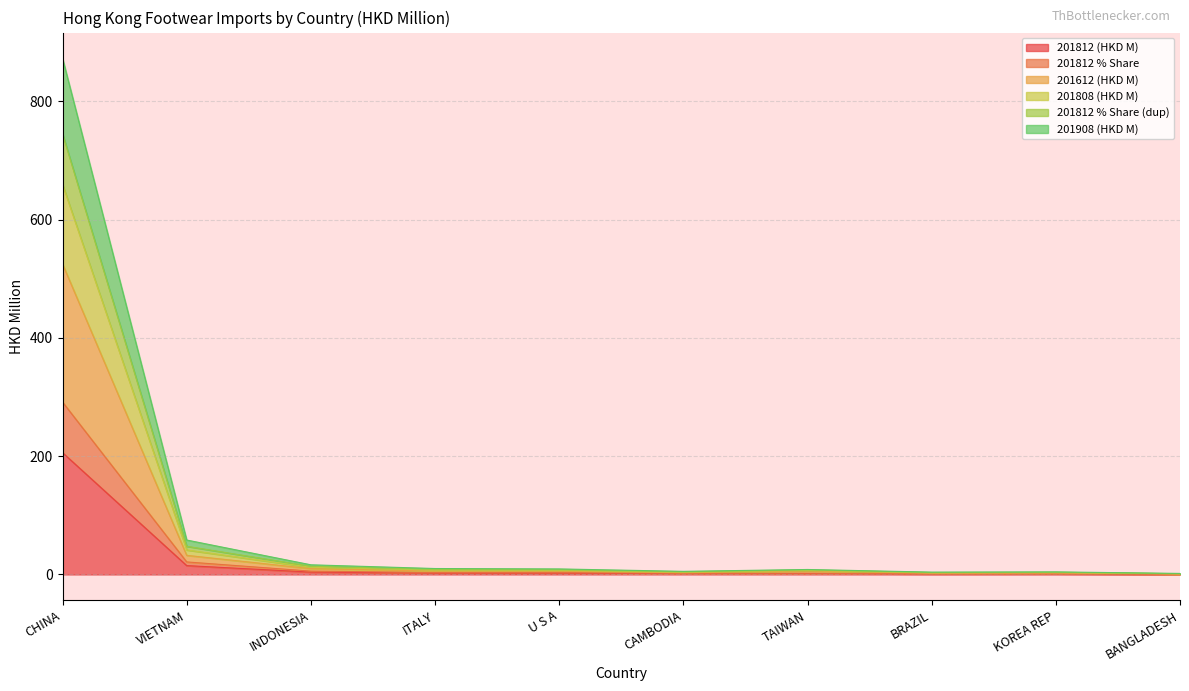

What is the label of the 3rd point from the left?

INDONESIA